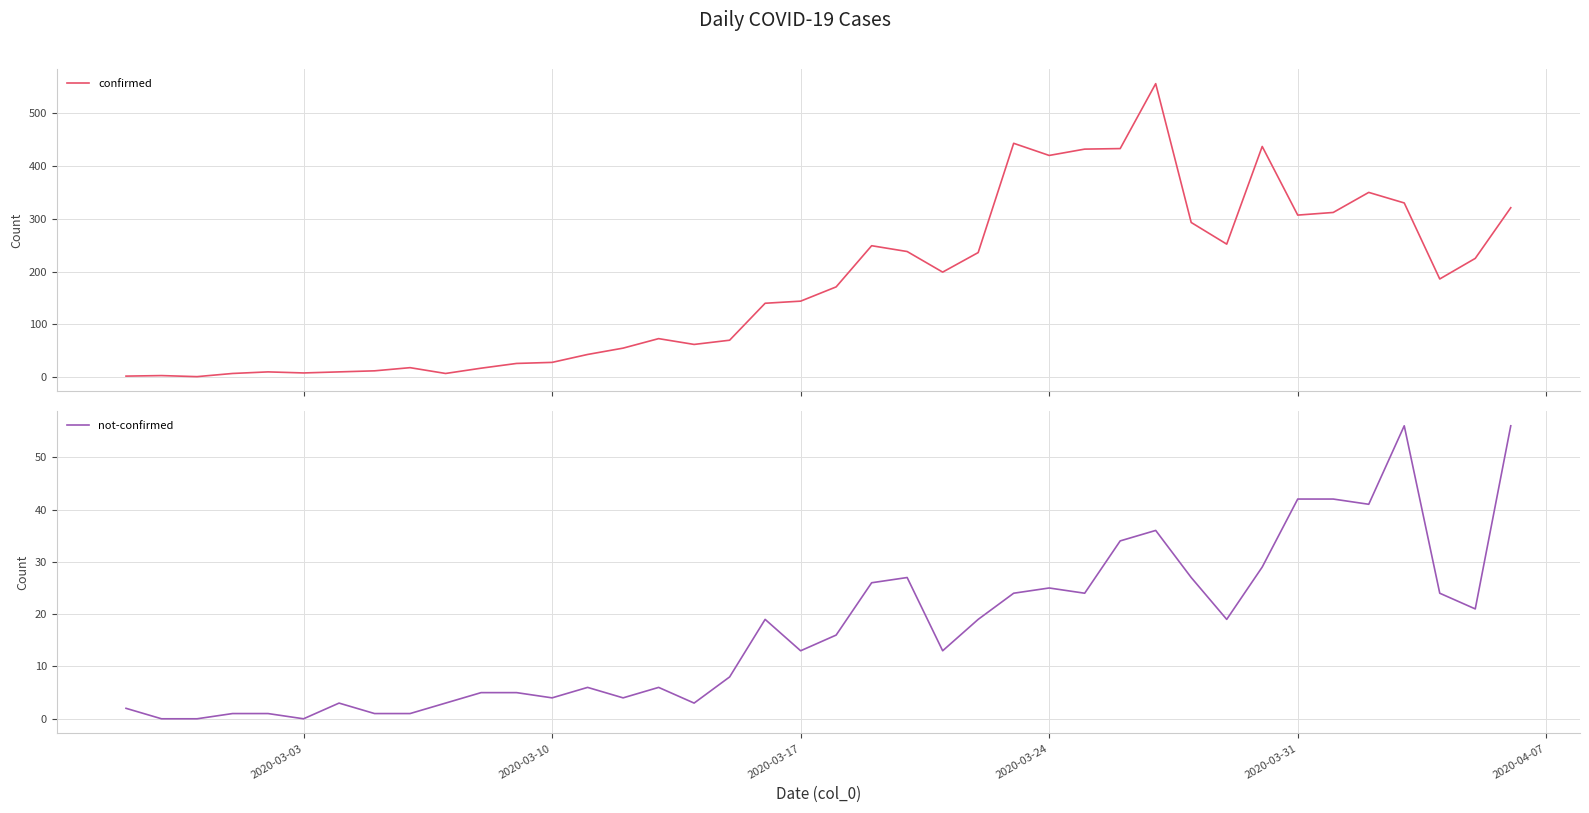

True or false: confirmed has a value of 272 at 2020-03-24.

False